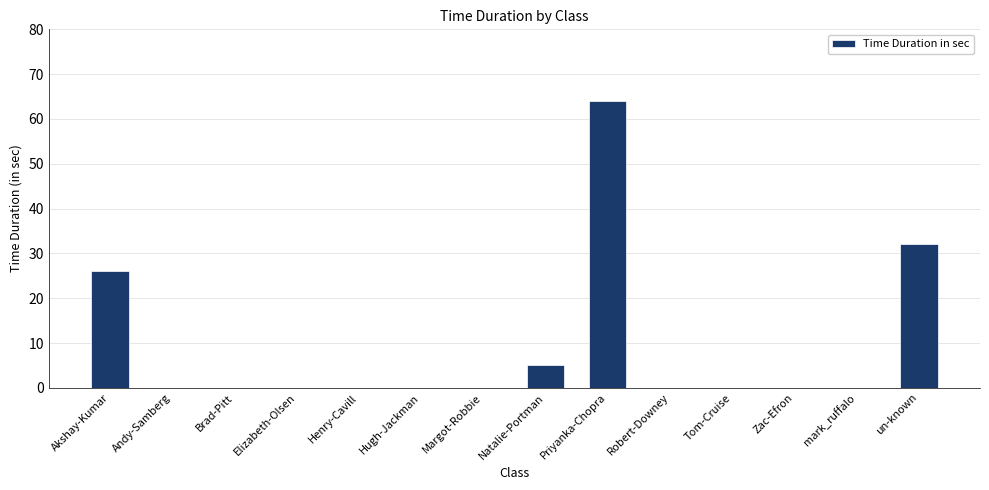

Which label corresponds to the largest value in the chart?

Priyanka-Chopra